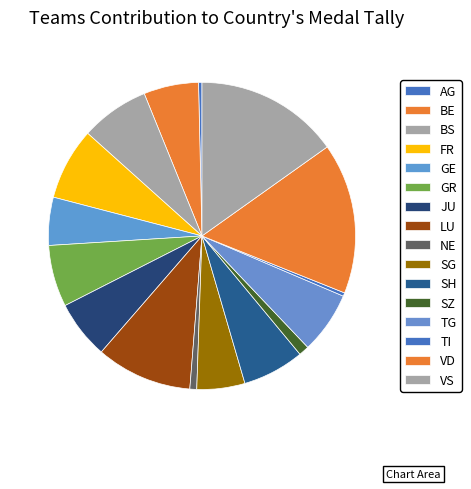

How many slices are in this pie chart?

16